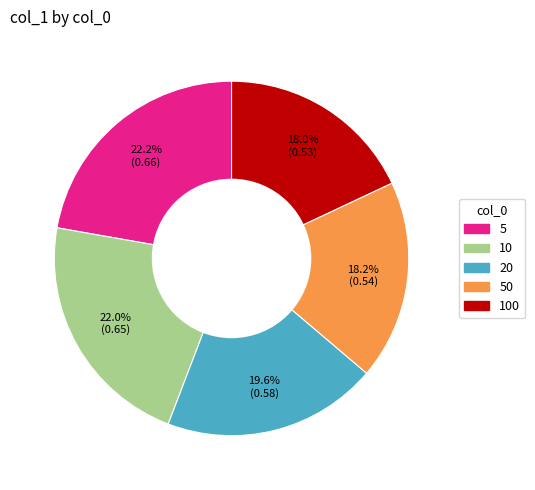

Does any single category account for the majority?

No